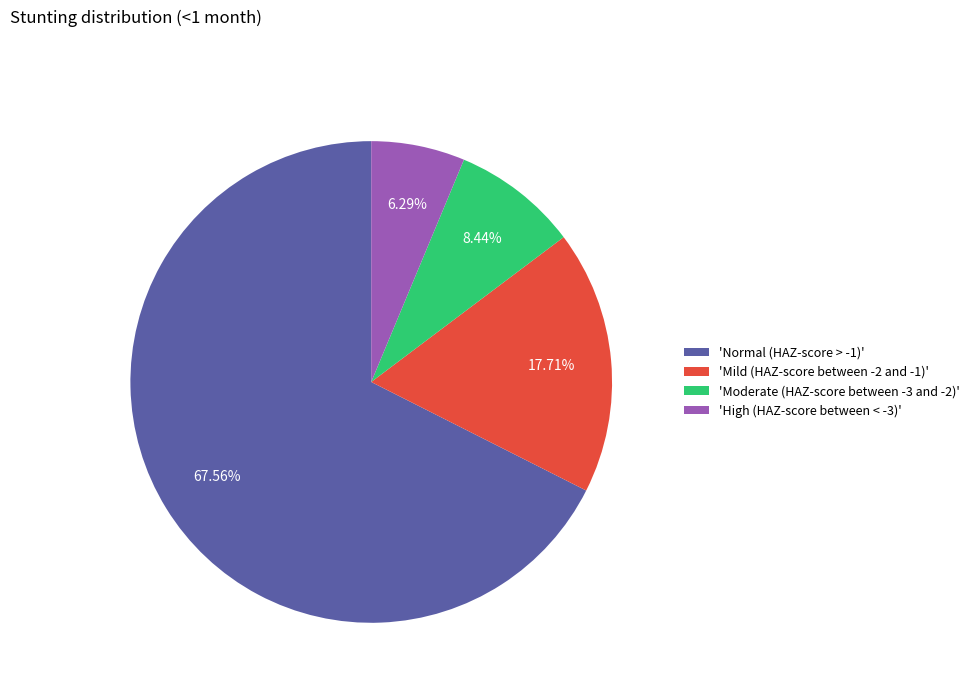

Combined, do 'Normal (HAZ-score > -1)' and 'Moderate (HAZ-score between -3 and -2)' account for over 50%?

Yes